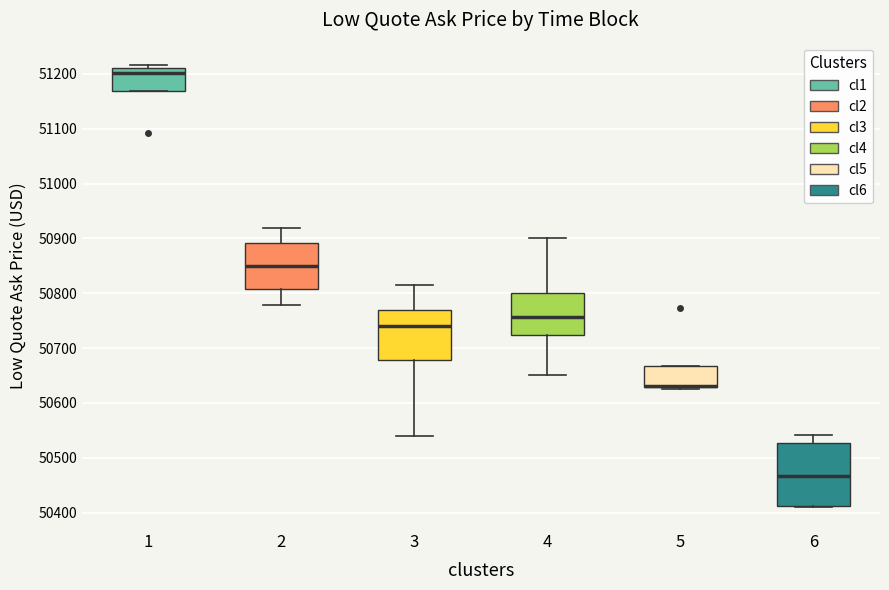

Reading left to right, read every box against the y-axis: the position of its median line, the range the box covers, and the ends of its whiskers. The values are not printed on the chart, so give them approximately, as read against the axis.

1: median 51200, box 51170 to 51210, whiskers 51170 to 51220
2: median 50850, box 50810 to 50890, whiskers 50780 to 50920
3: median 50740, box 50680 to 50770, whiskers 50540 to 50810
4: median 50760, box 50720 to 50800, whiskers 50650 to 50900
5: median 50630 (drawn on the box's lower edge), box 50630 to 50670, whiskers 50630 (just below the box's lower edge) to 50670
6: median 50470, box 50410 to 50530, whiskers 50410 to 50540